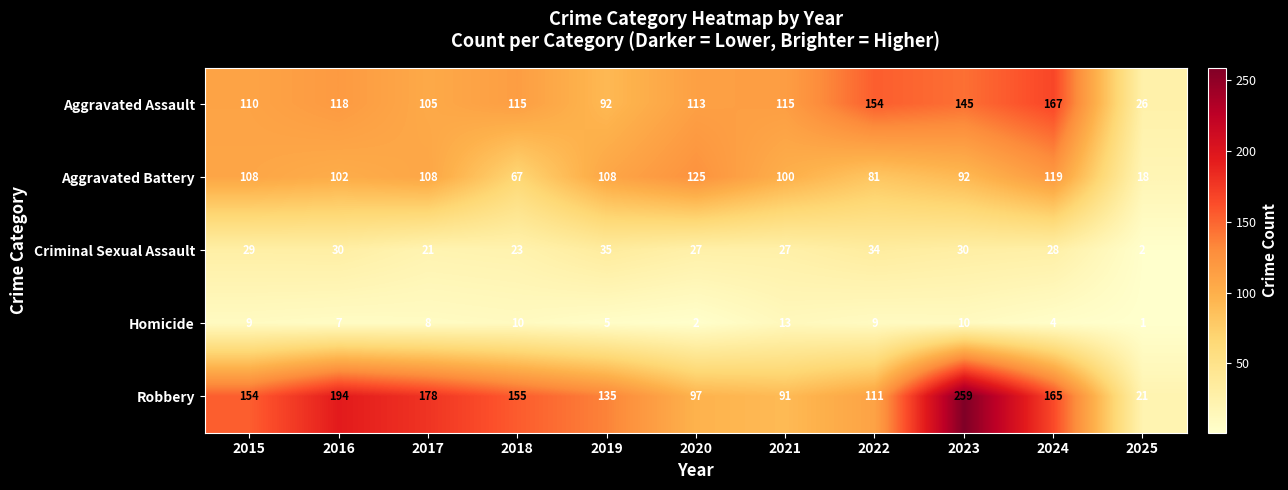

Read the Homicide value at 2021.

13